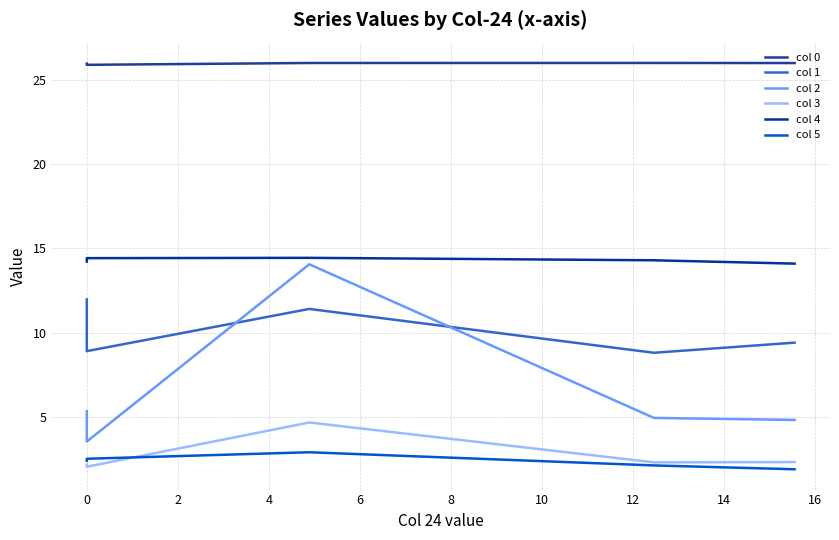

True or false: col 2 has a value of 21.6 at 2.

False